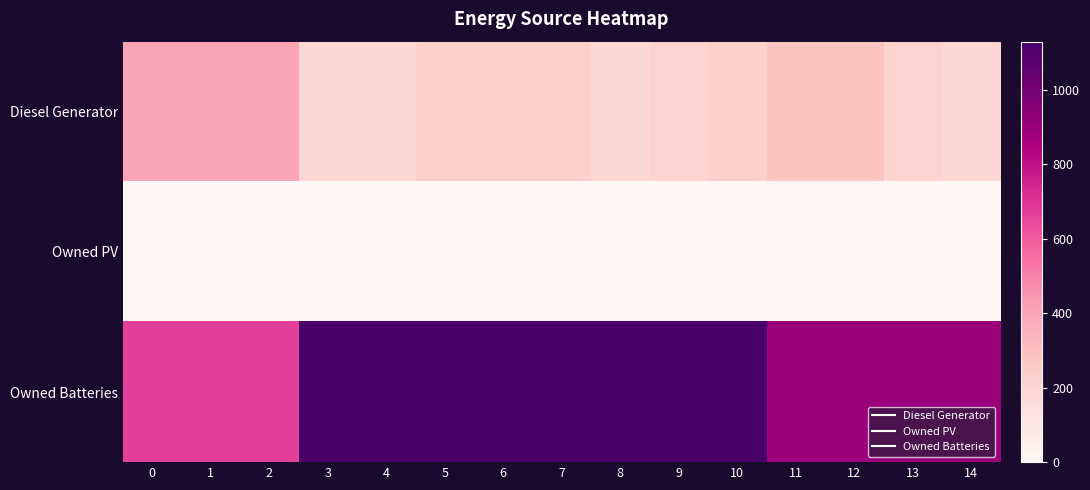

At which category is the sum across all series the highest?

10